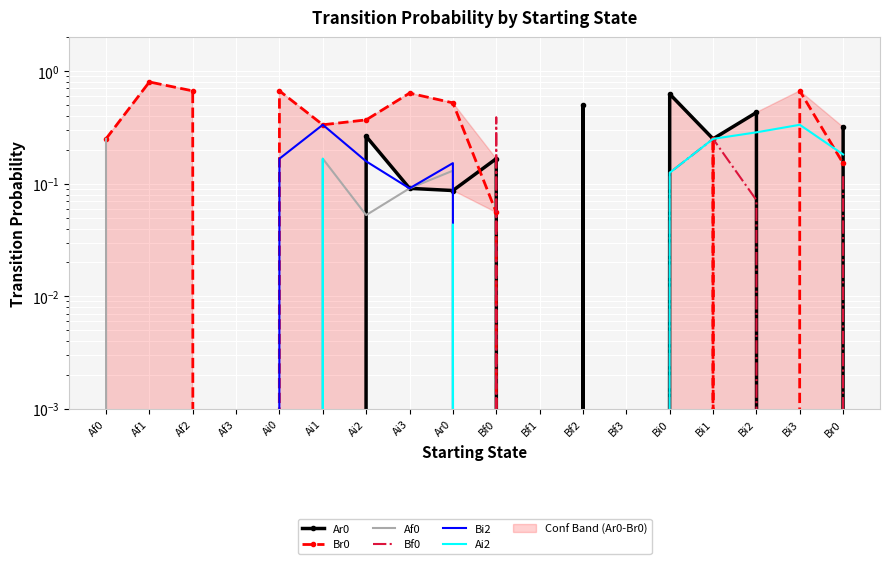

Where is the first local maximum for Bf0?

Bf0